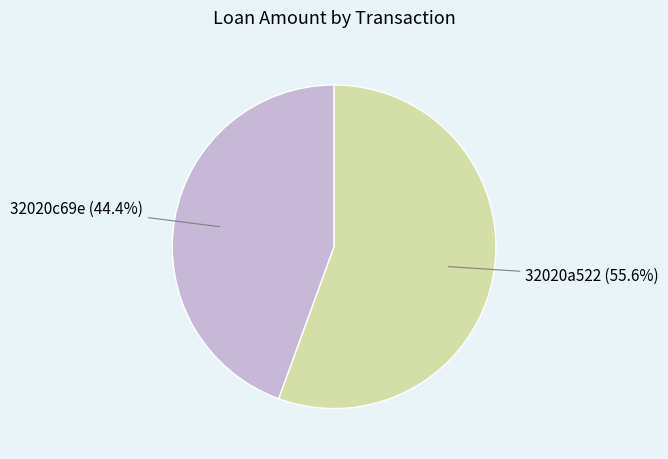

The 32020c69e slice represents 44% of the pie. True or false?

True